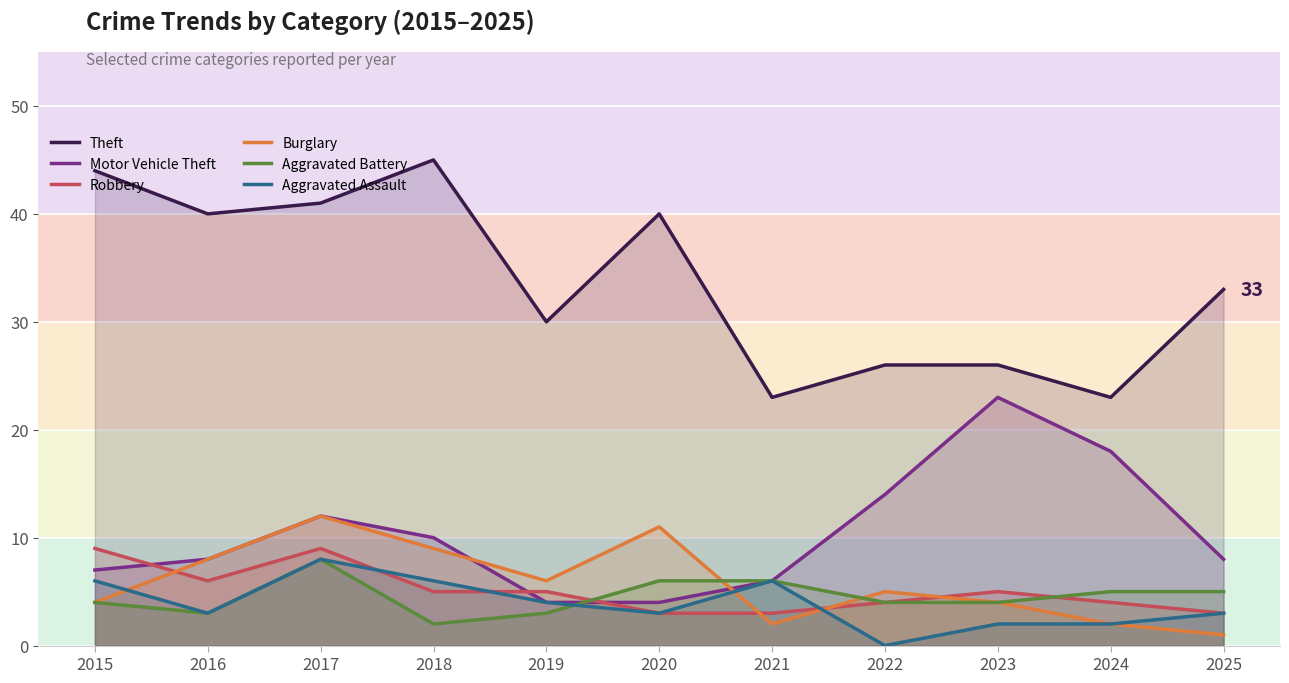

What is the total value across all series at 2017?

90